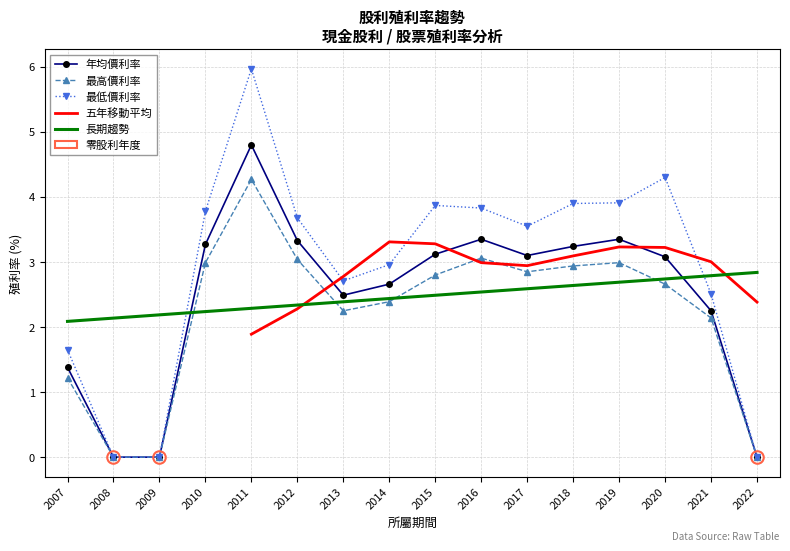

How many categories are shown in the chart?

16